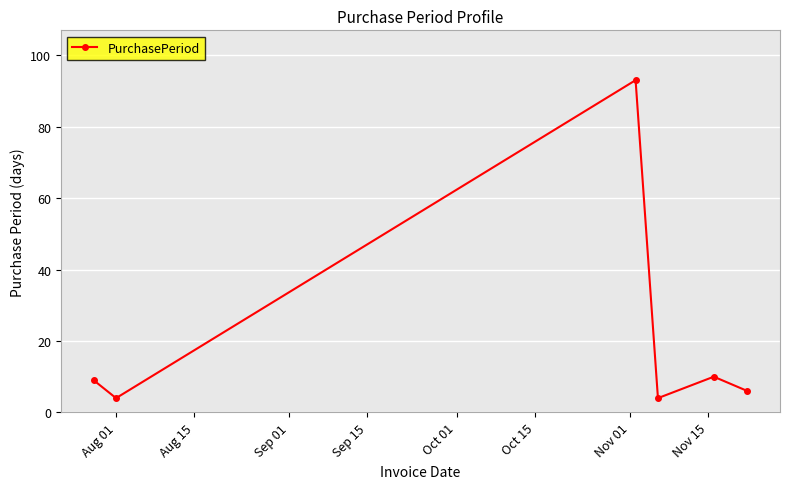

What is the maximum value shown in the chart?

93